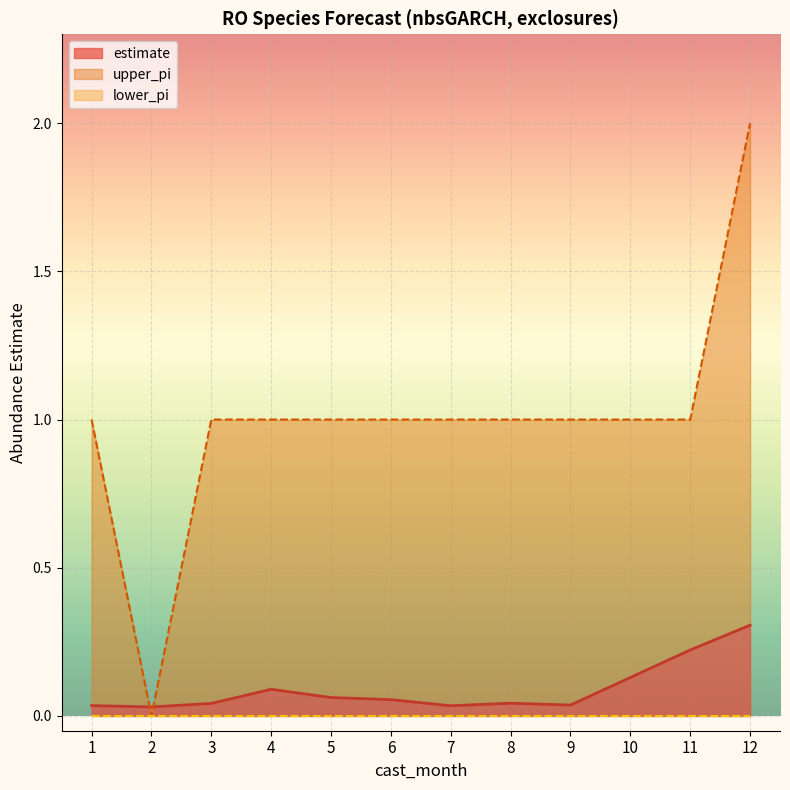

How many times do upper_pi and estimate cross each other?

2